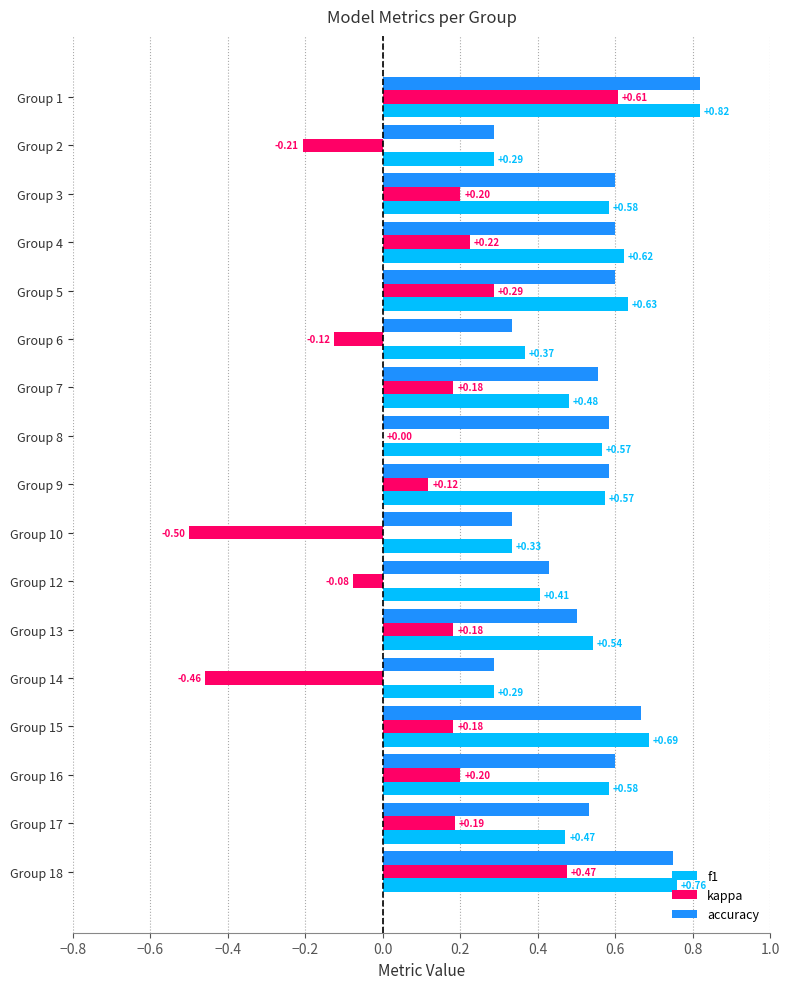

Between Group 9 and Group 16, which series saw the biggest shift?

kappa